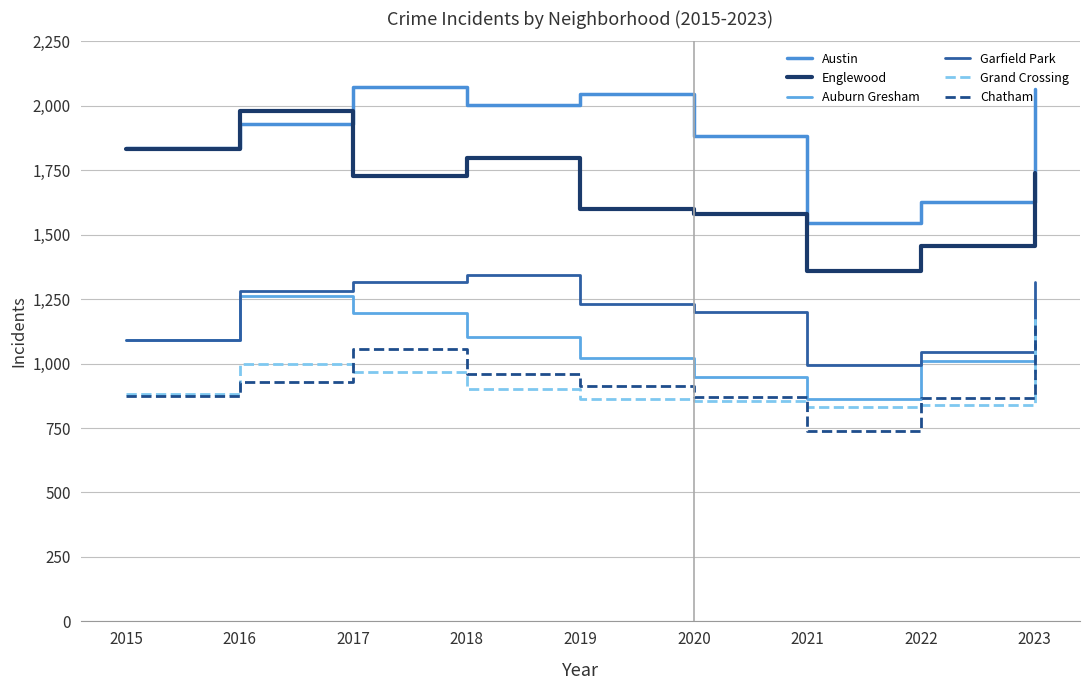

True or false: Garfield Park has more than 1 interior local peaks.

False